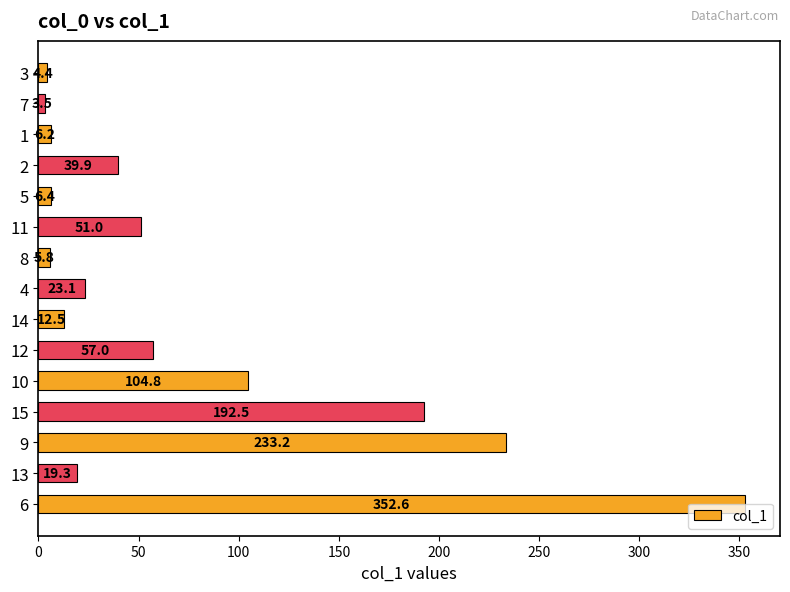

At which label is the value closest to 178?

15